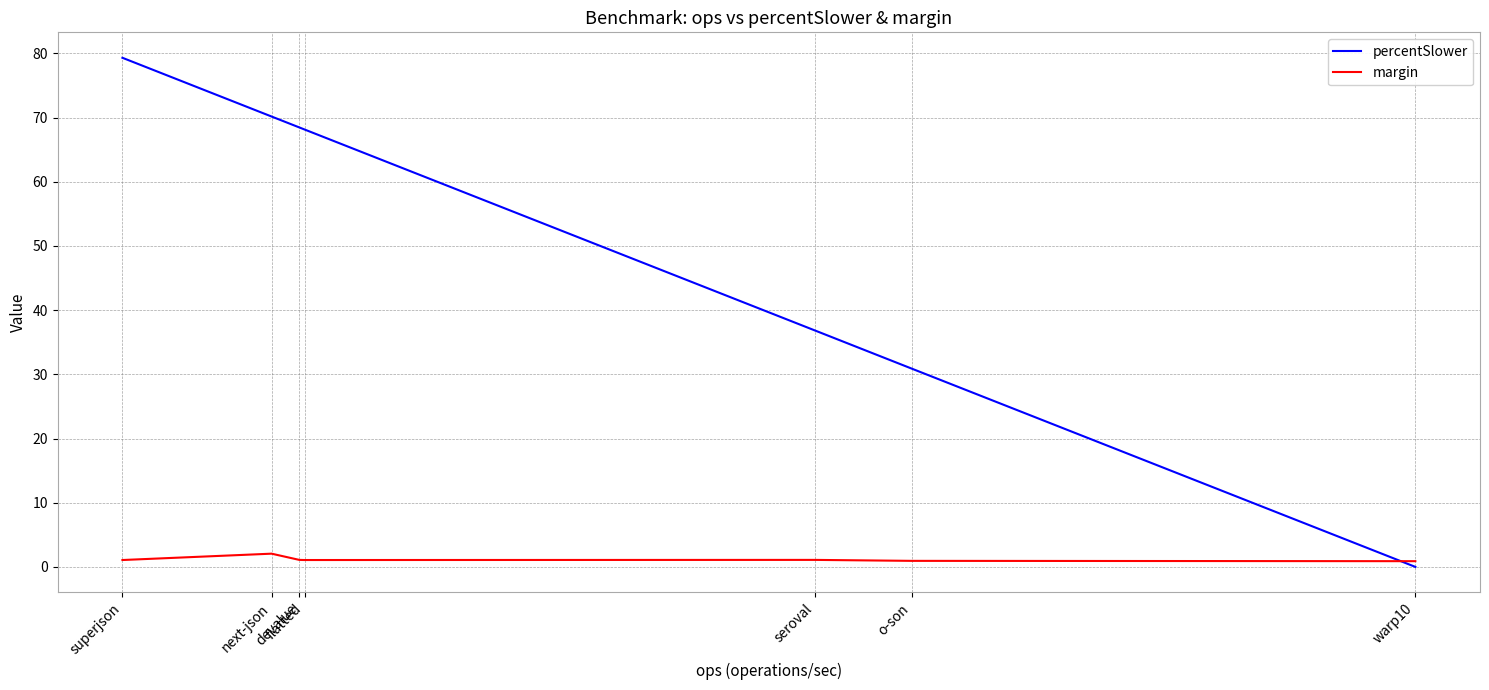

What is the difference between the maximum and second lowest values in the percentSlower series?

48.4